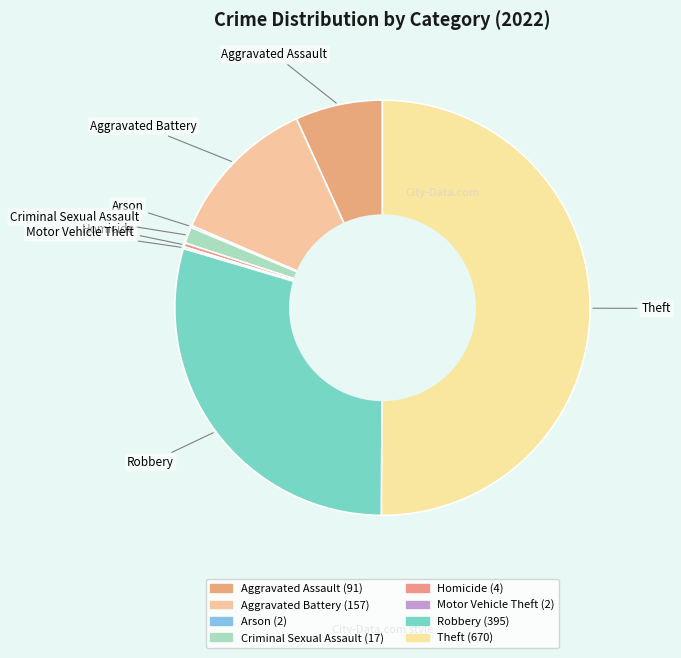

Which slice represents more than half of the pie?

Theft